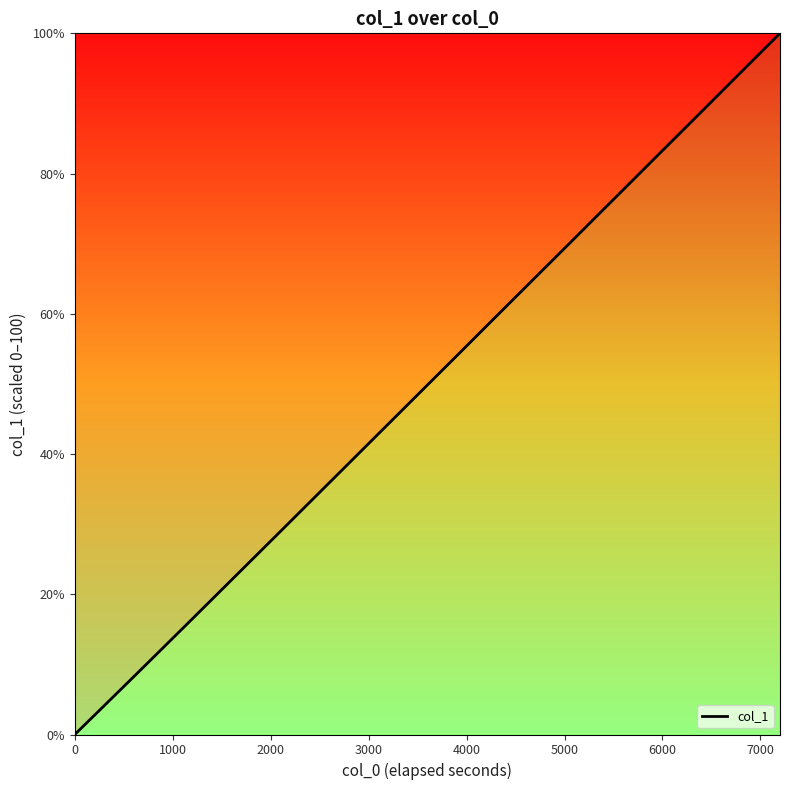

What is the greatest value displayed?

100.0